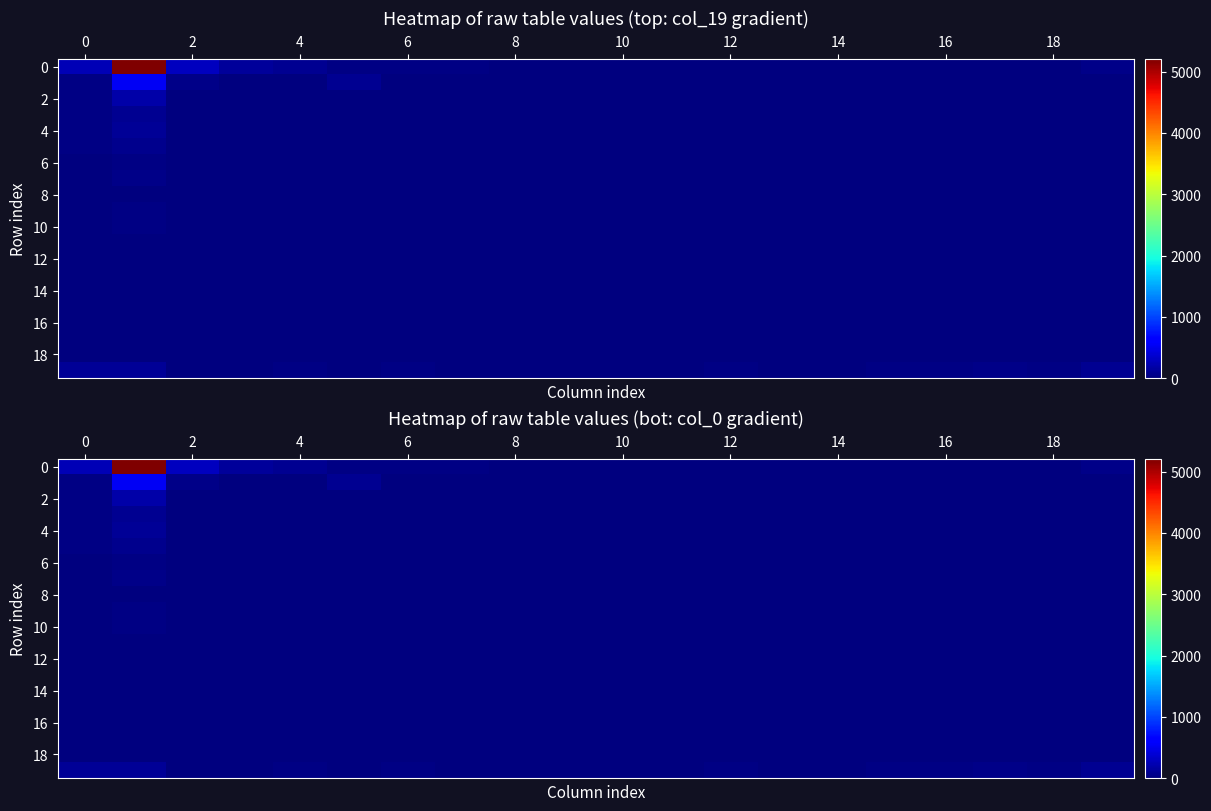

Count the number of categories in the chart.

20